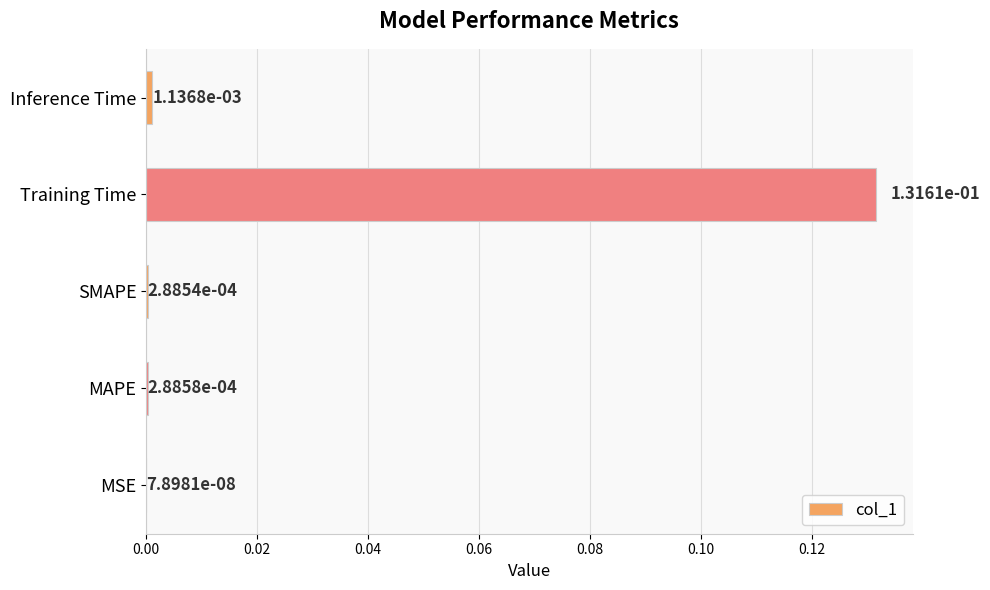

At which category does the chart reach its peak across all series?

Training Time